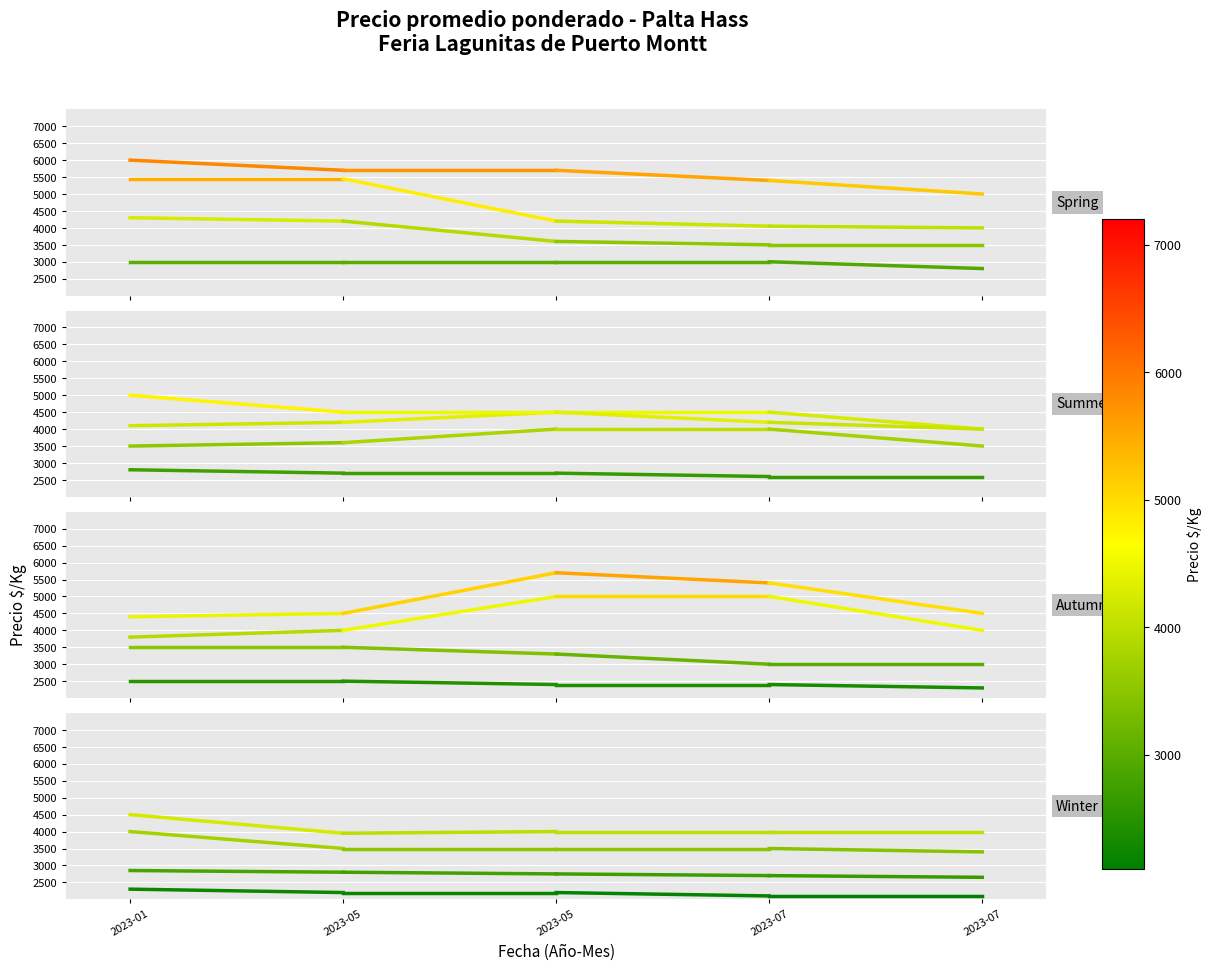

True or false: Especial has a value of 903 at 2023-01.

False